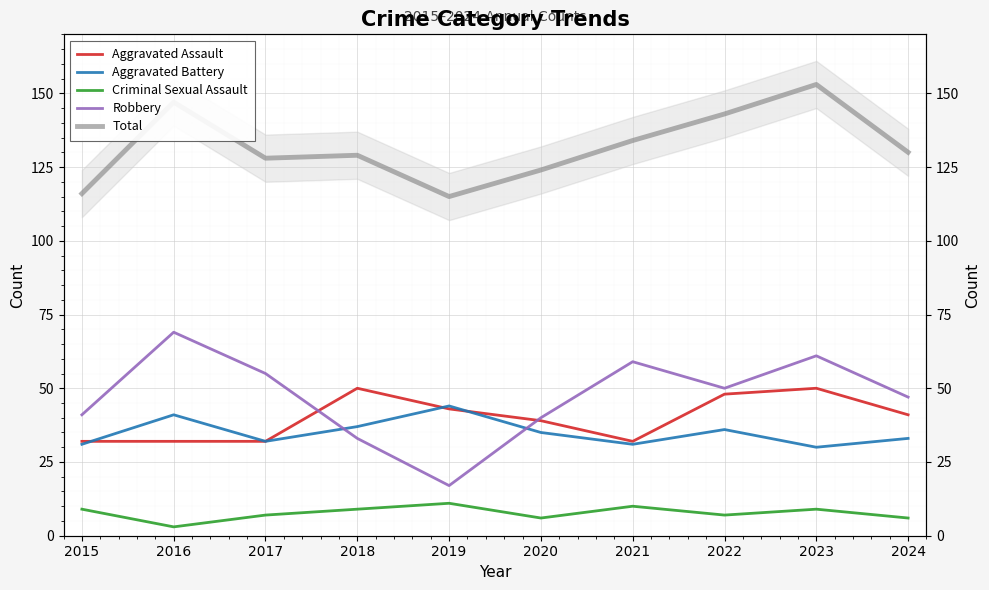

Is it true that Robbery equals 71 at 2020?

False